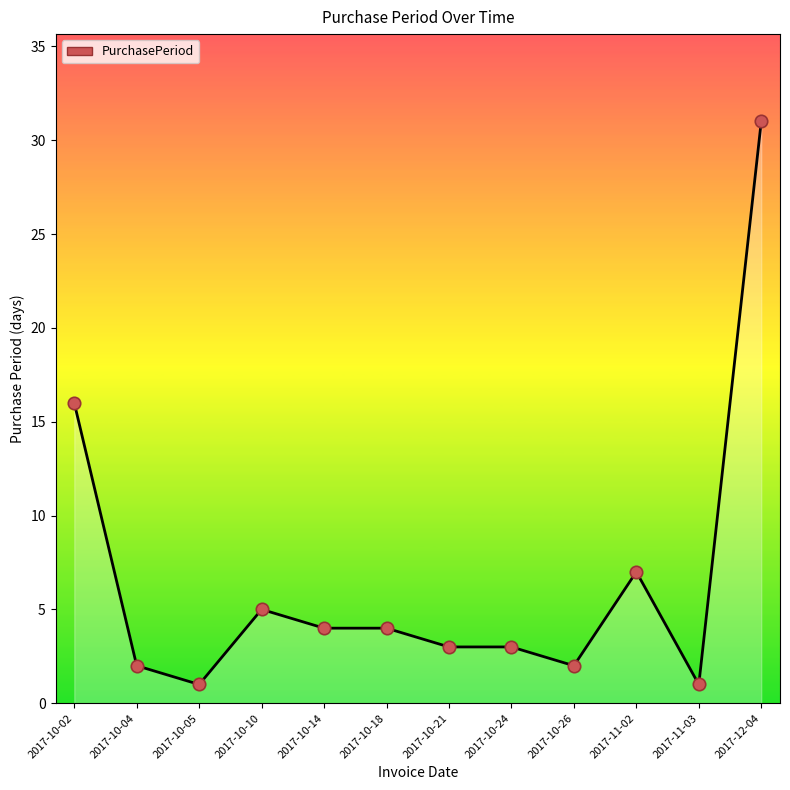

Between 2017-10-02 and 2017-10-21, which is larger?

2017-10-02